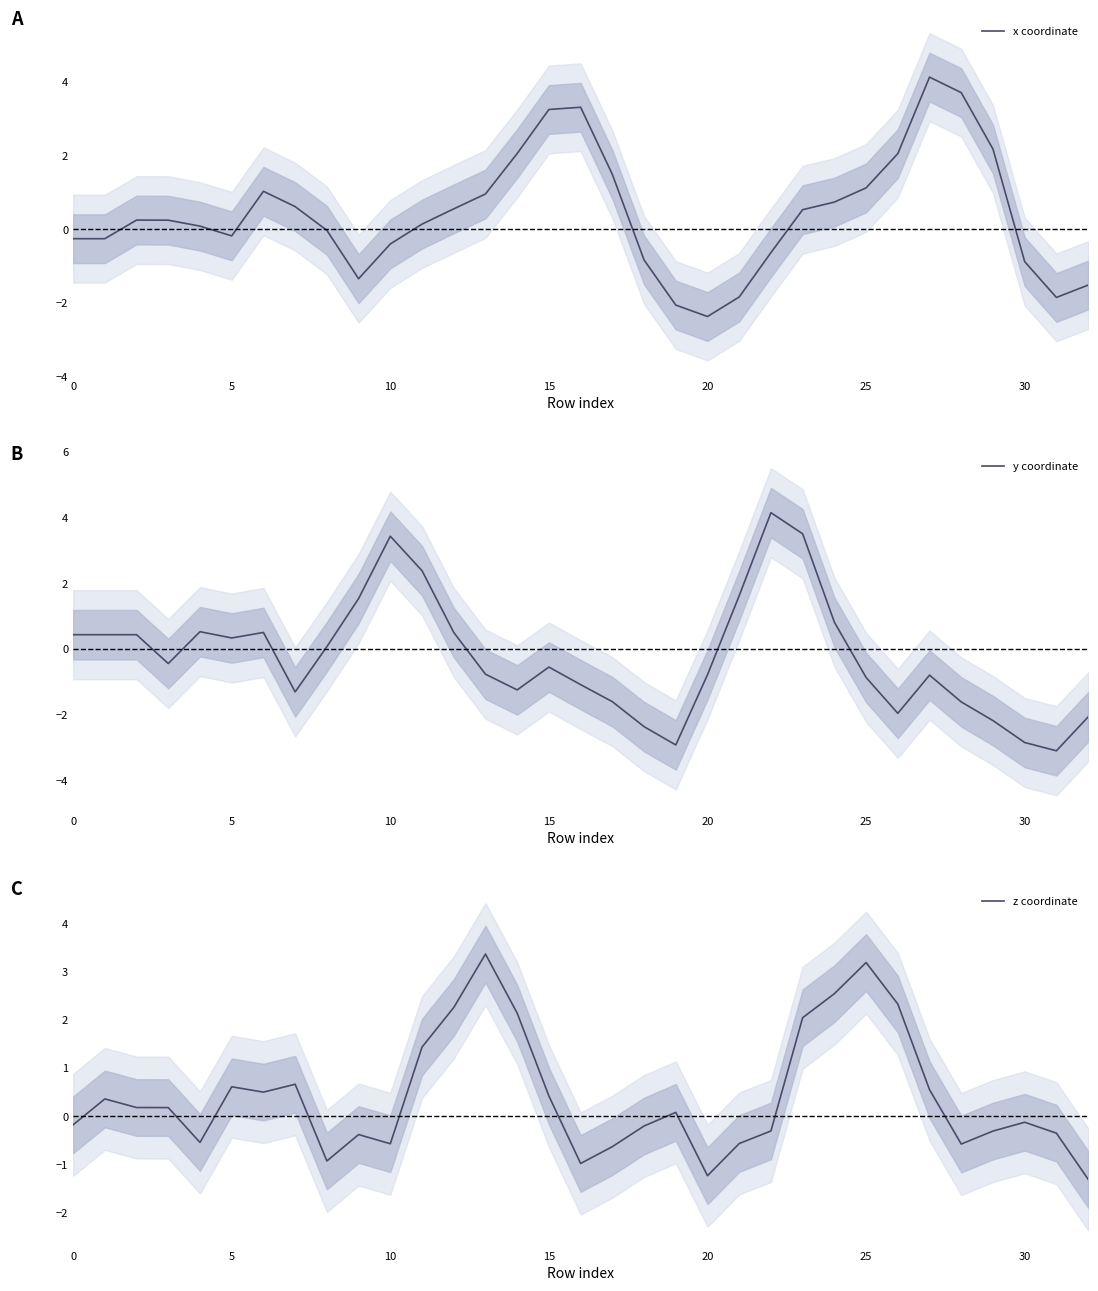

Does the chart display data point markers on the line(s)?

No